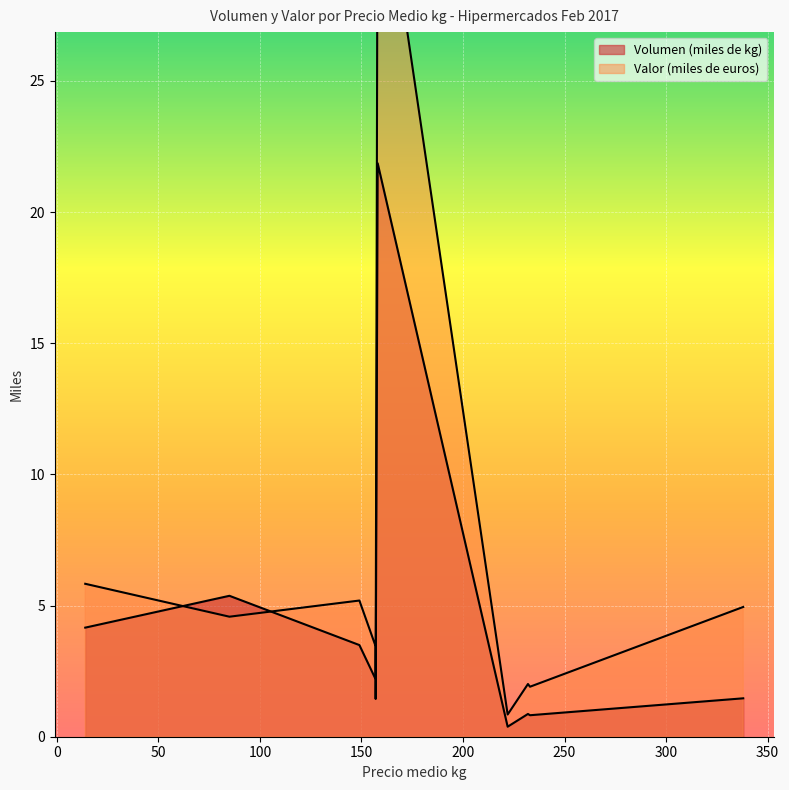

Which series has the widest spread of values?

Valor (miles de euros)